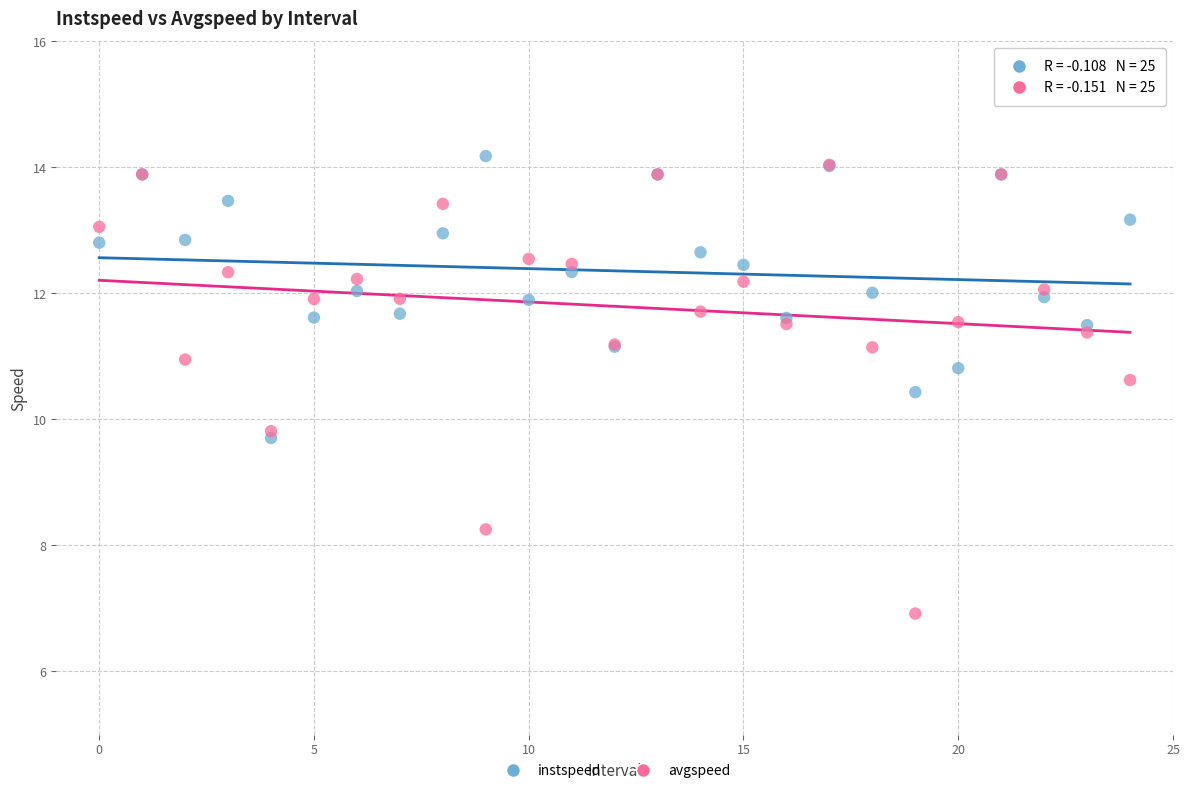

What are all the series names shown in the legend?

instspeed, avgspeed